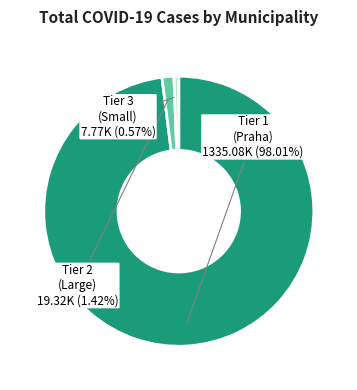

Does any single category account for the majority?

Yes